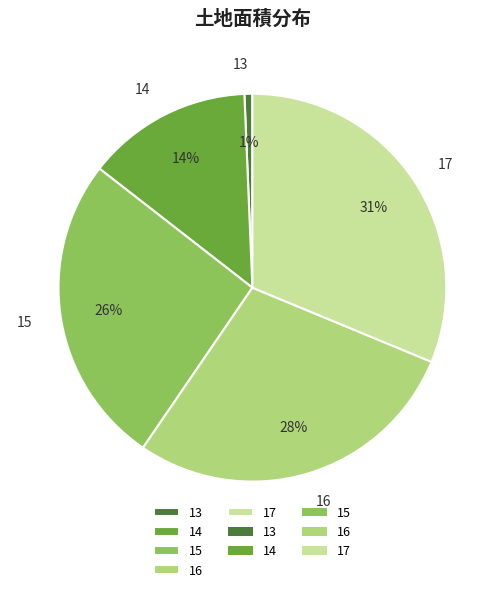

Is it true that 15 is 26% of the pie?

True